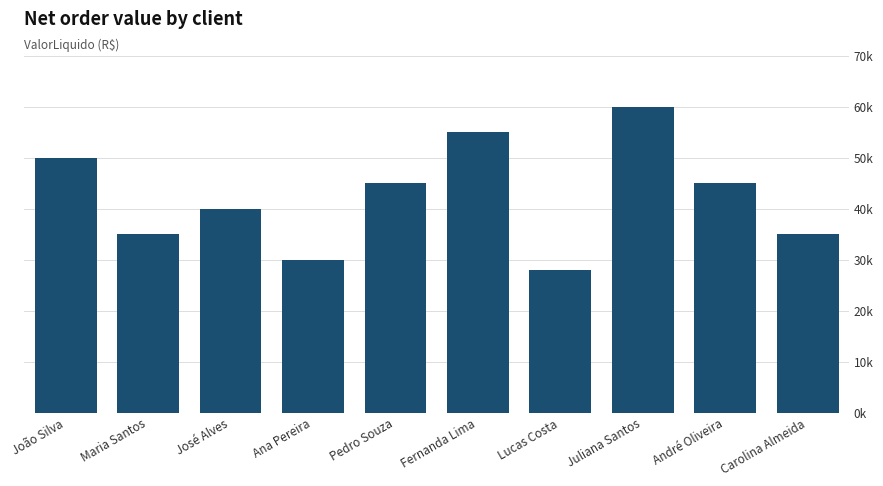

Are the bars horizontal?

No